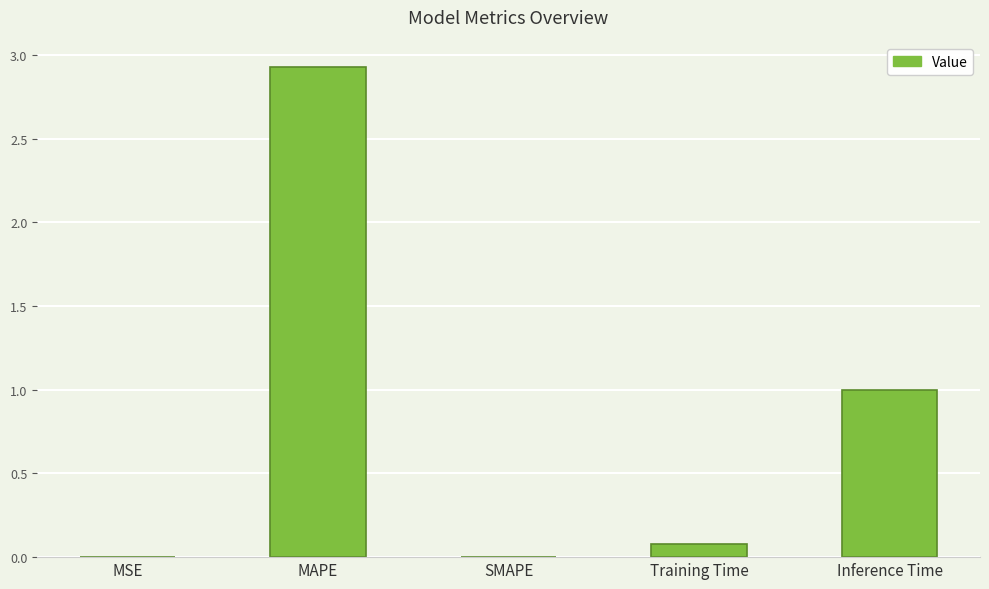

What is the sum of all values?

4.0